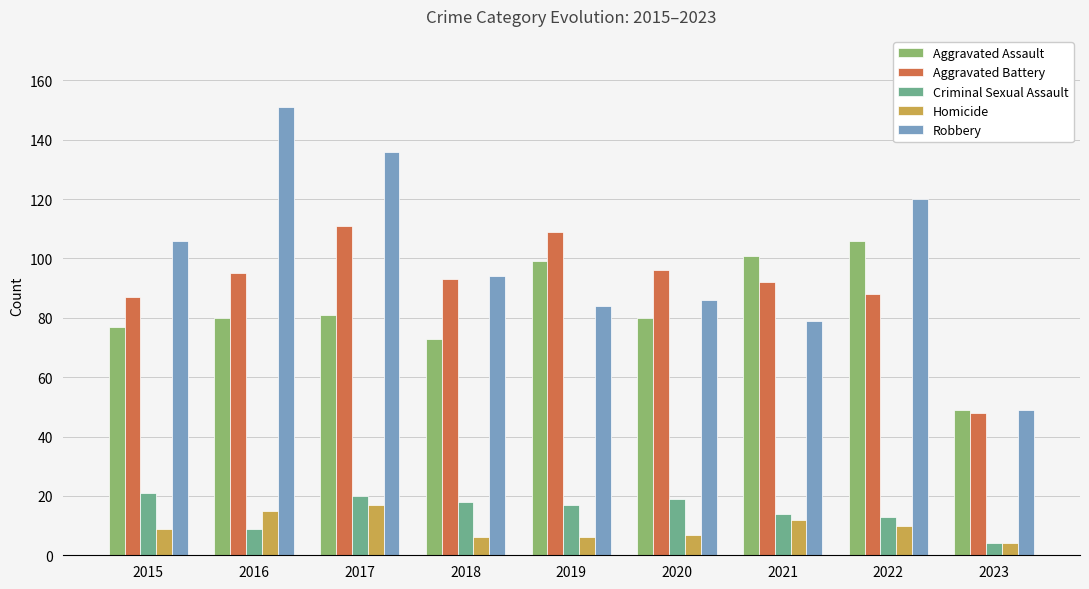

Is it true that Aggravated Assault equals 80 at 2020?

True